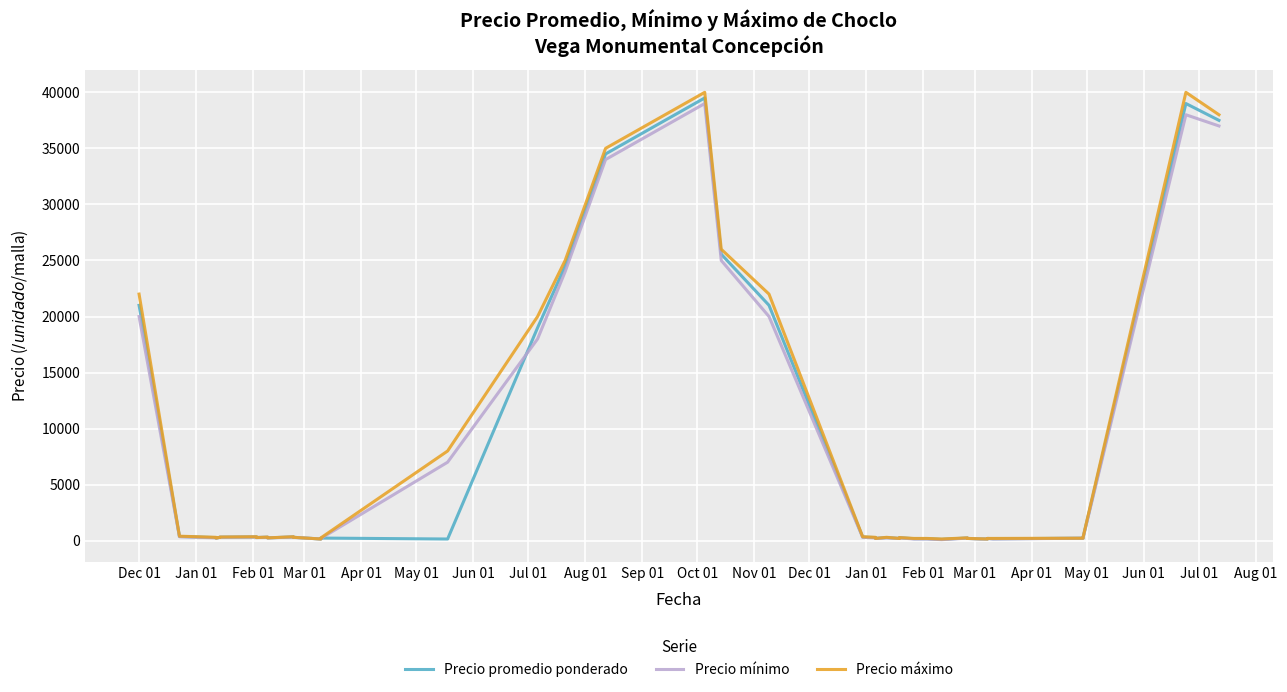

The Precio mínimo series shows 54 at 37. True or false?

False